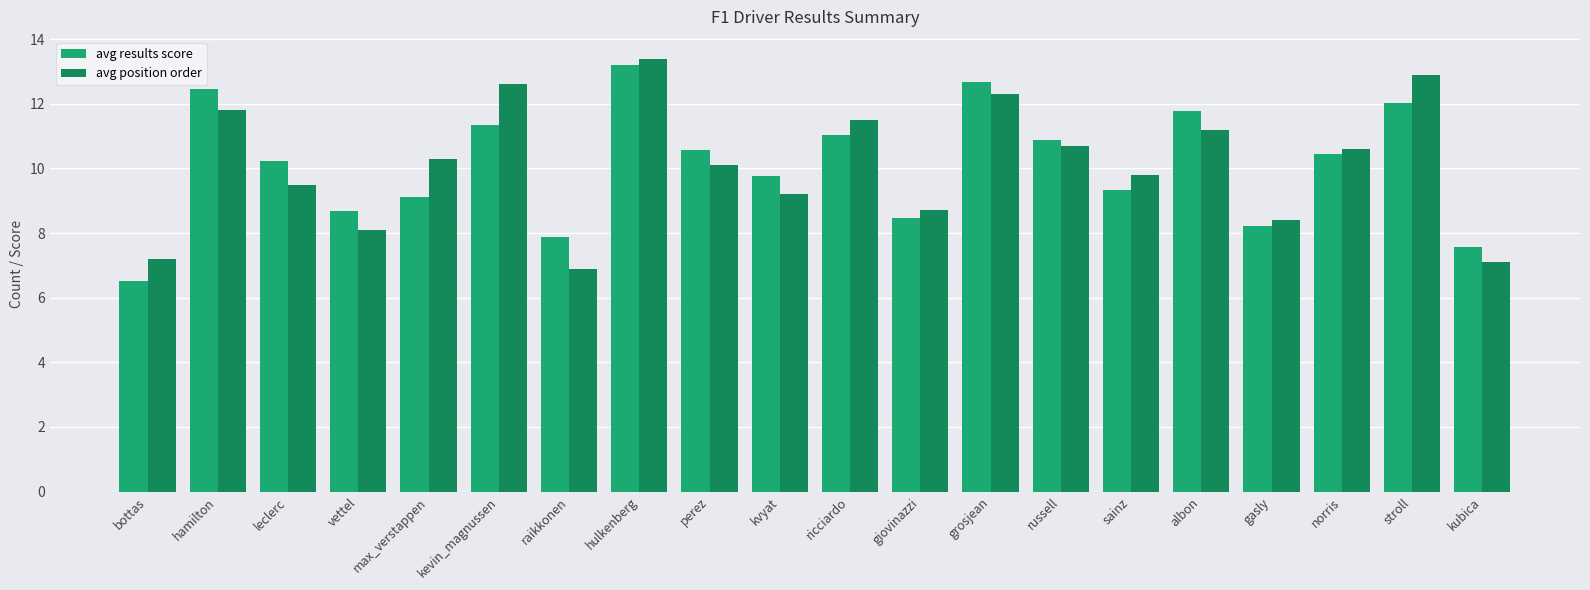

Which category has the highest value in the avg results score series?

hulkenberg